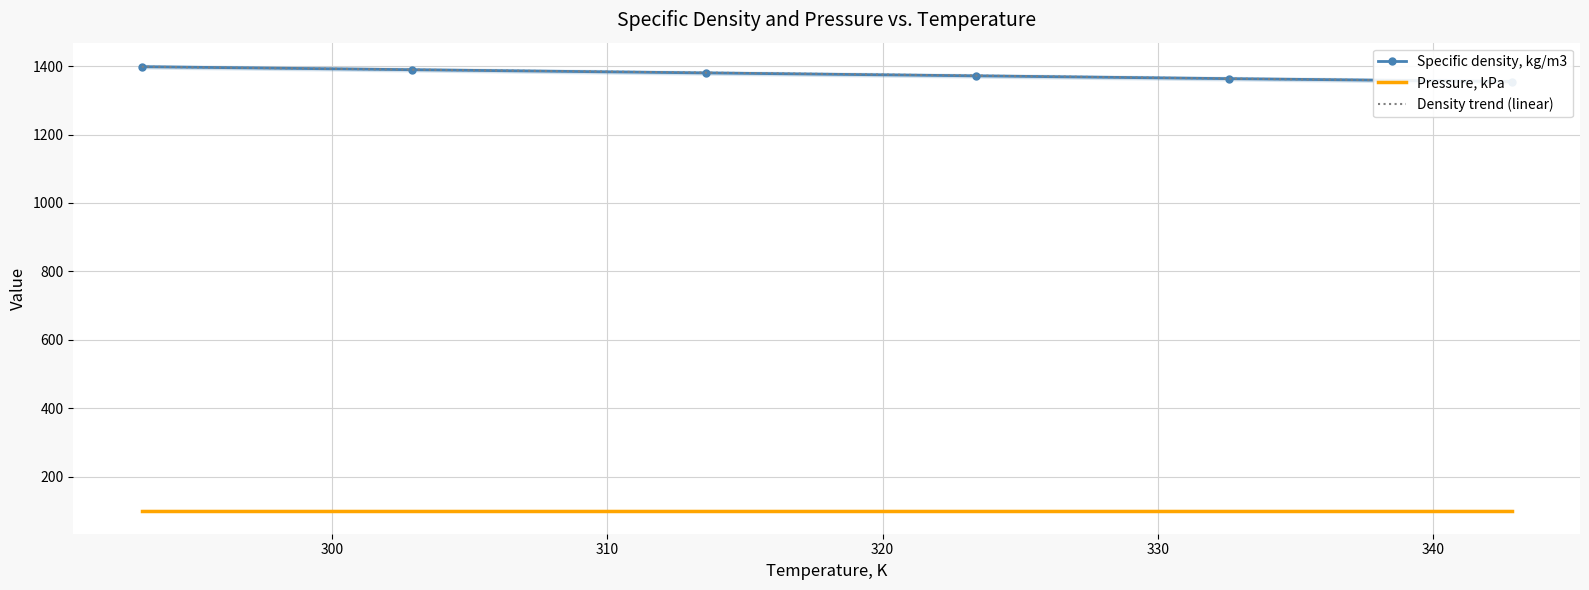

True or false: Density trend (linear) and Pressure, kPa intersect in this chart.

False